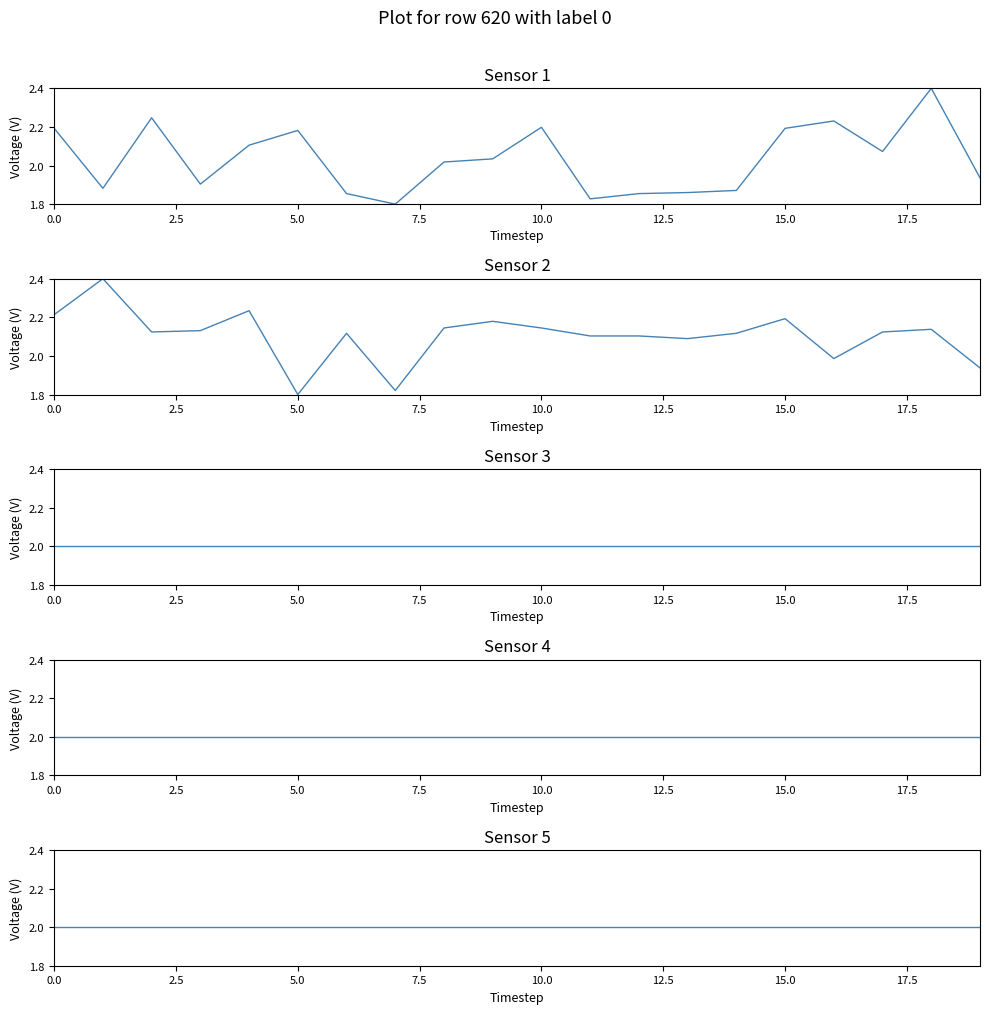

What is the minimum value shown in the chart?

1.8